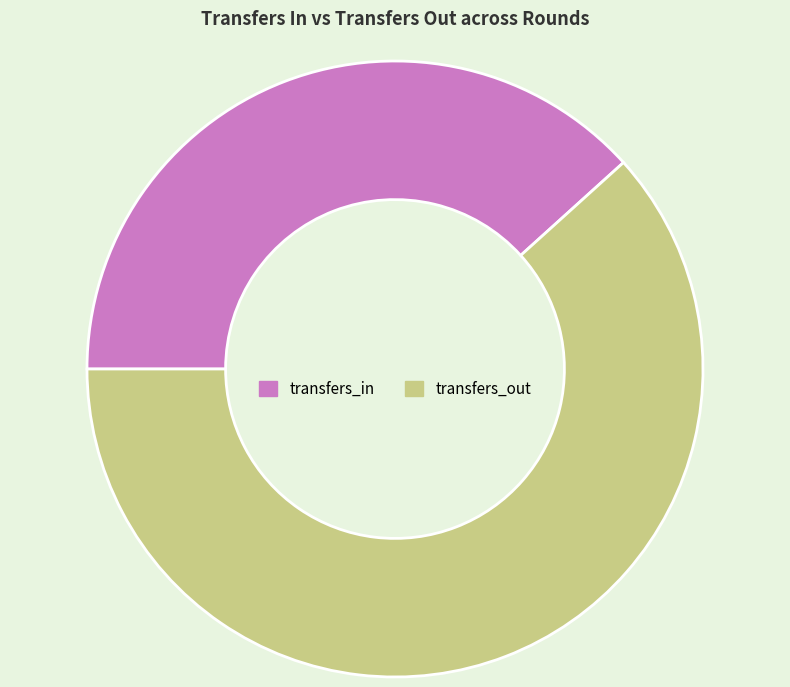

Does transfers_out represent more than half of the total?

Yes